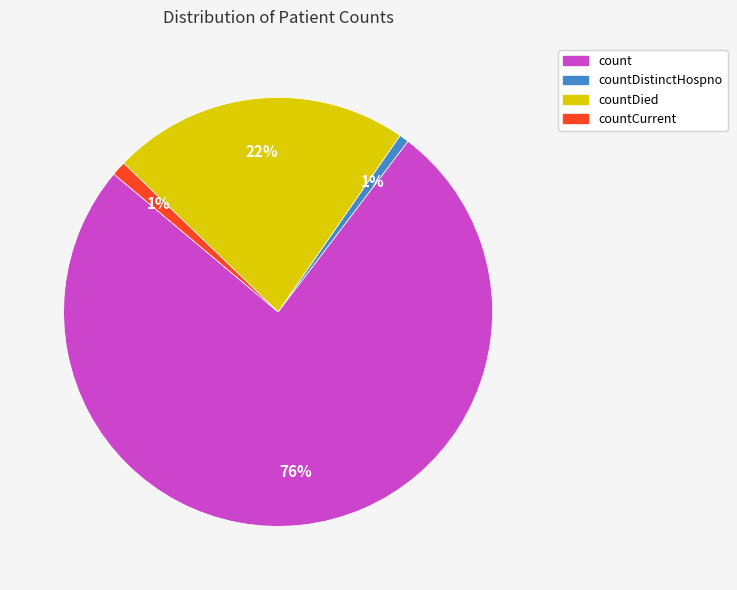

Count the number of slices in the pie.

4